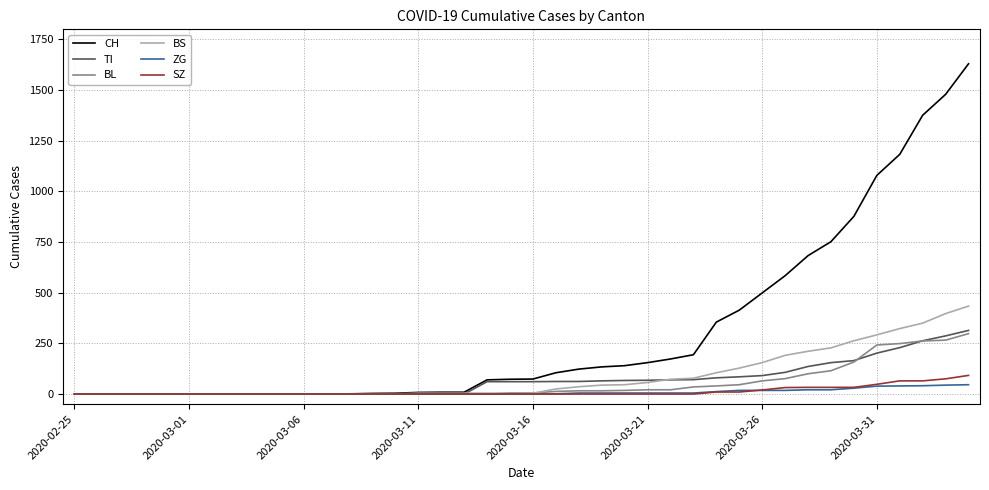

Count the number of categories in the chart.

40